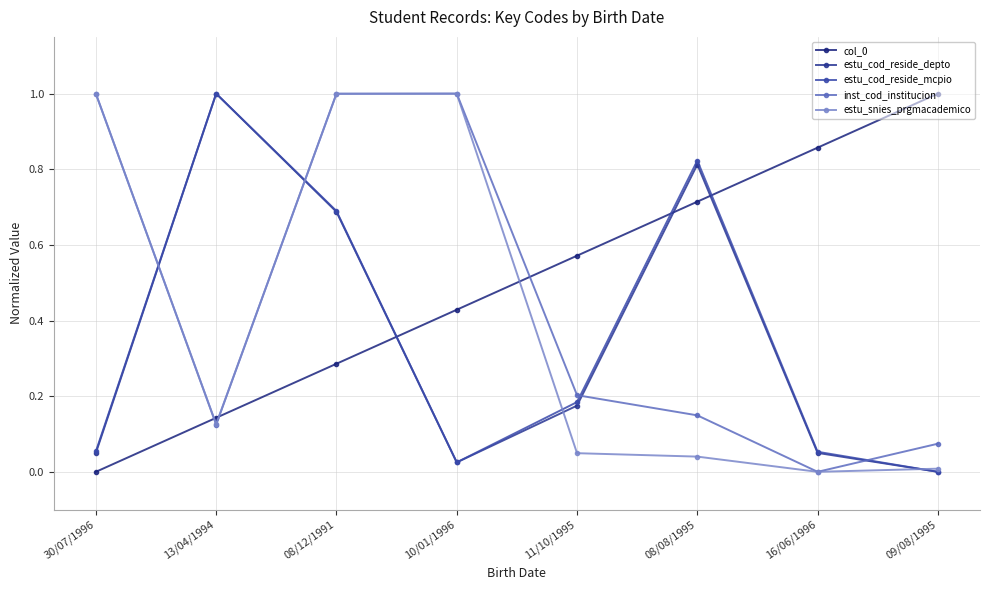

What is the difference between the maximum and minimum values in the estu_cod_reside_mcpio series?

1.0